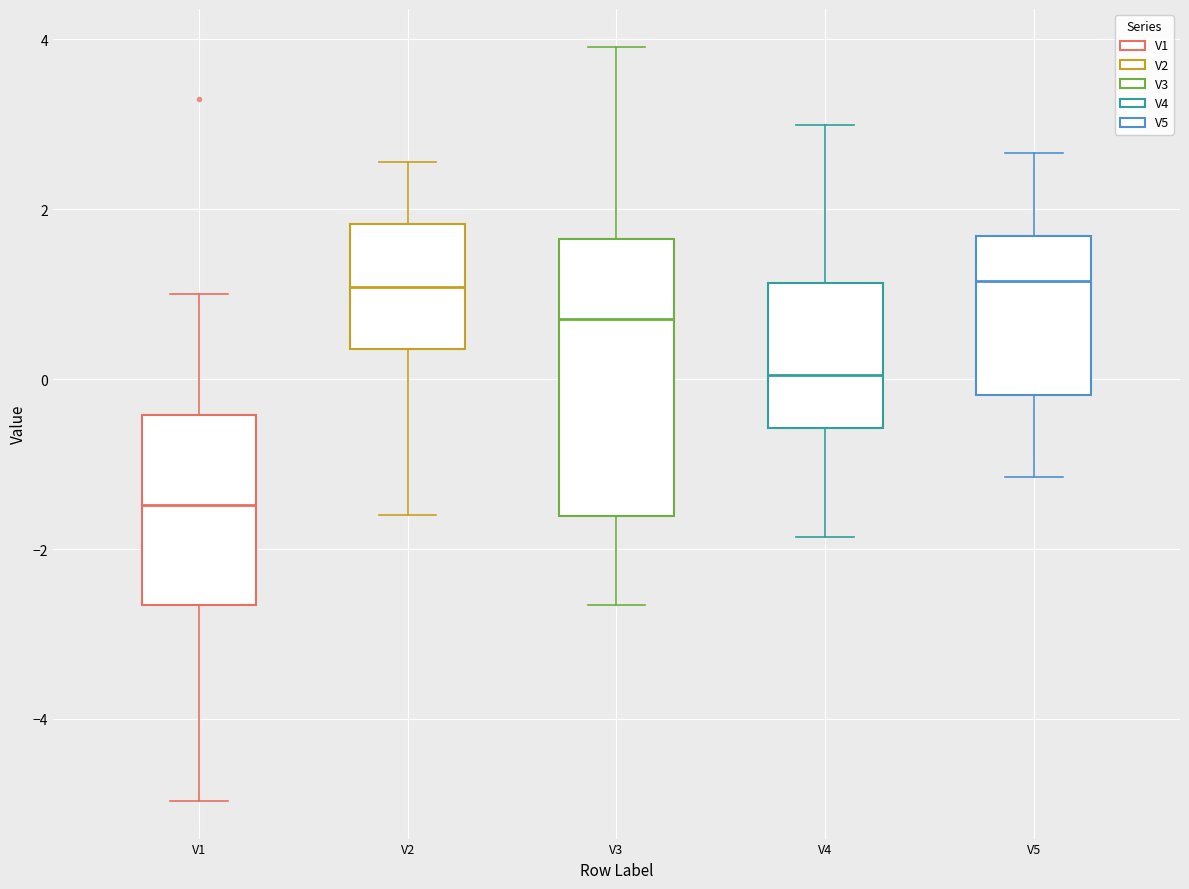

Which box's median line is the lowest?

V1